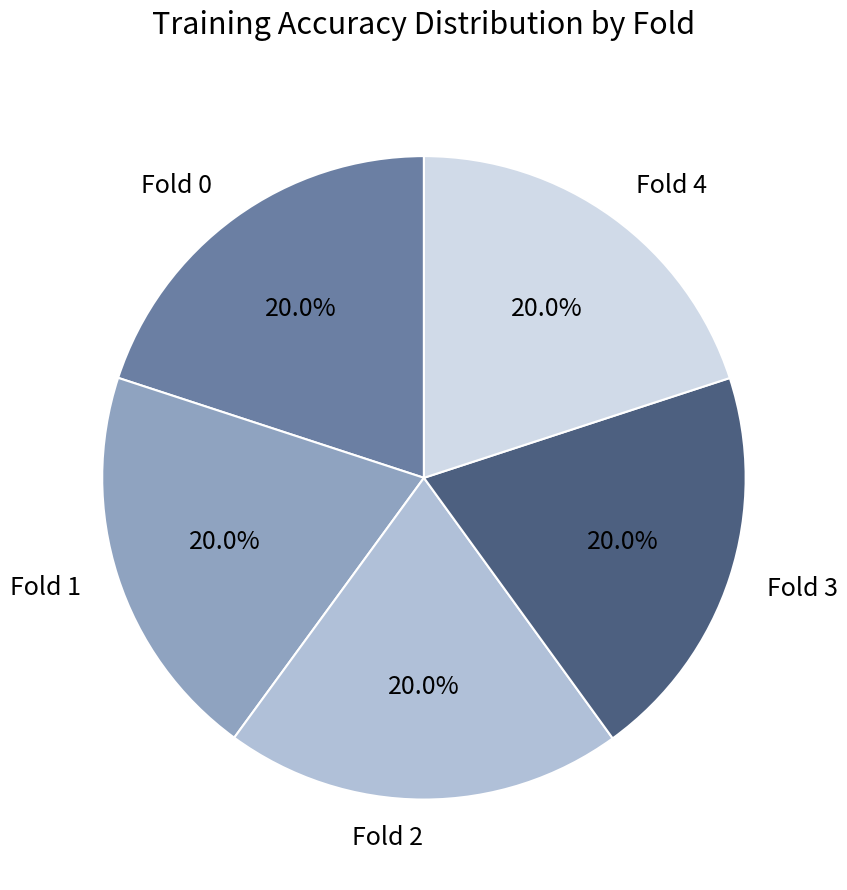

What is the total percentage of Fold 2 and Fold 4?

40.0%